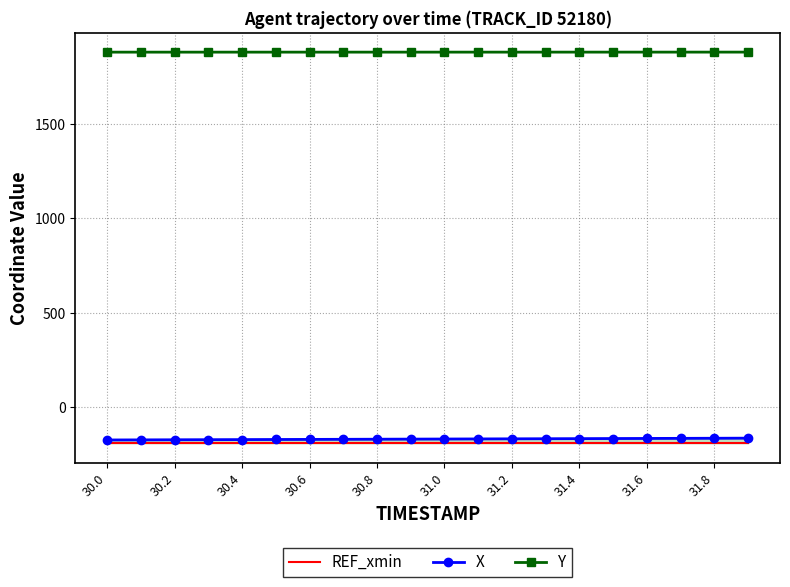

Is this an area chart (filled region under the line)?

No